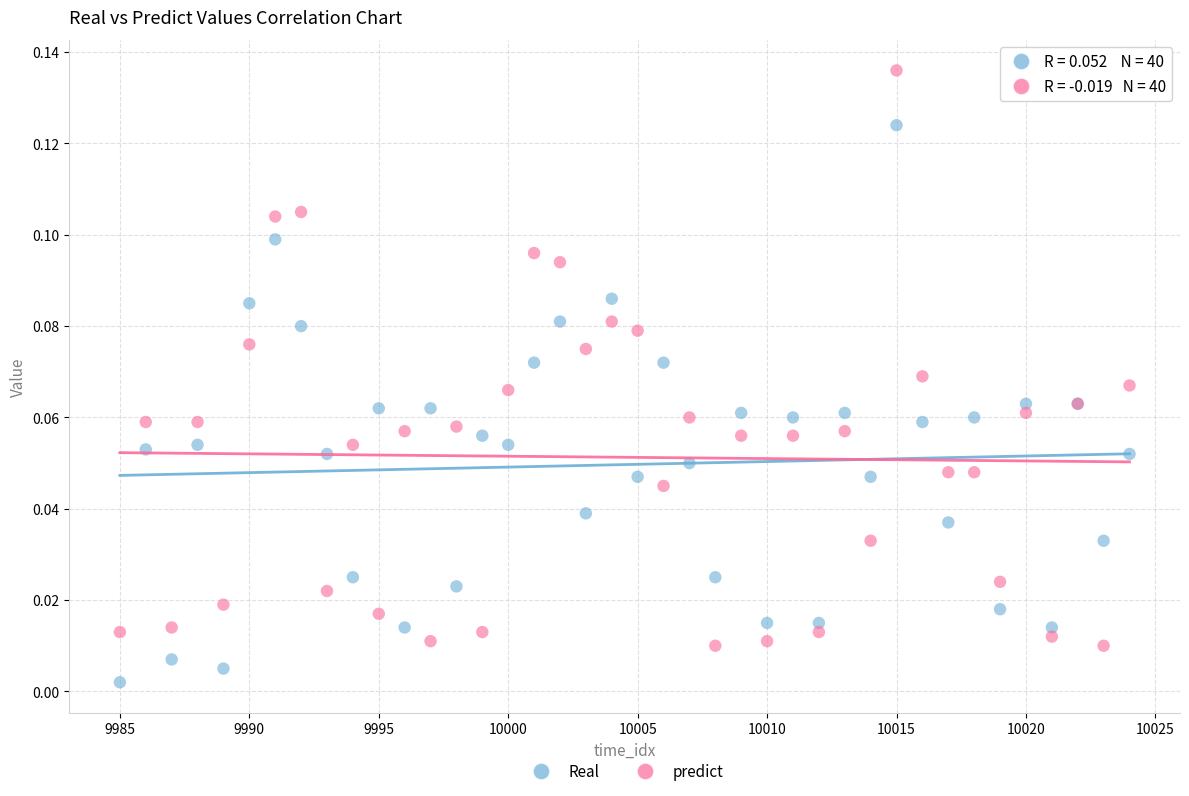

Which series has the largest Y range (max minus min)?

predict